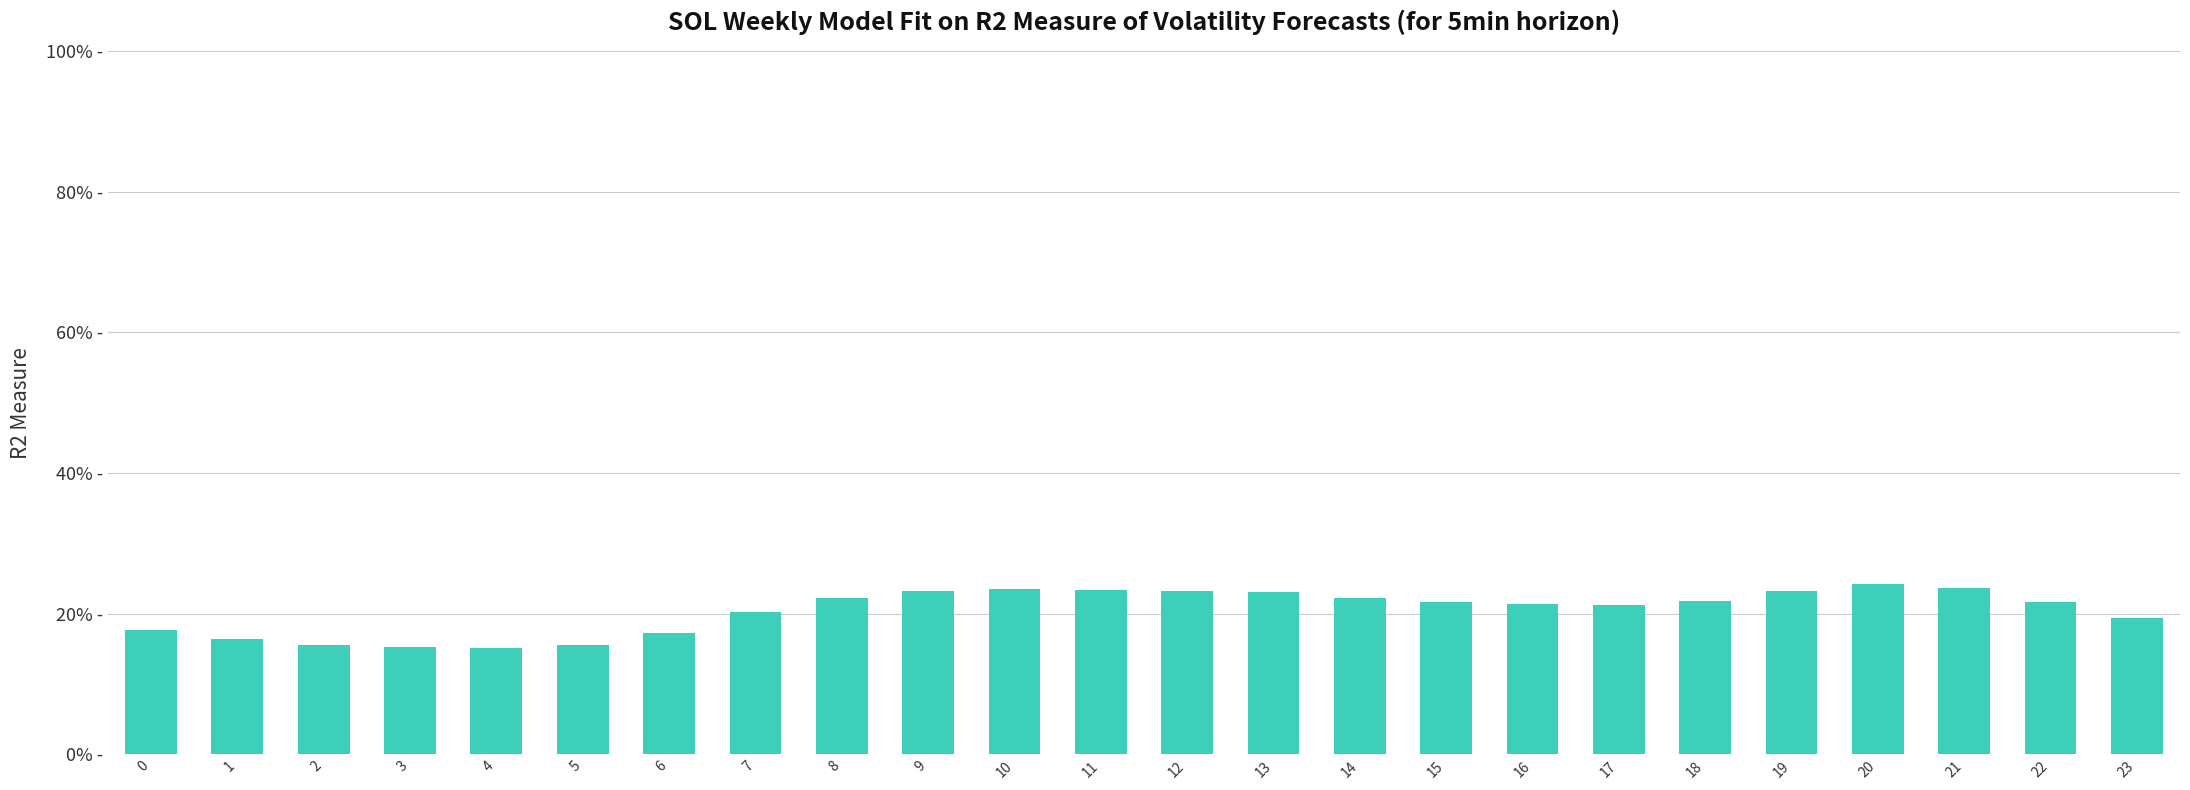

The value at 0 is 9.5. True or false?

False